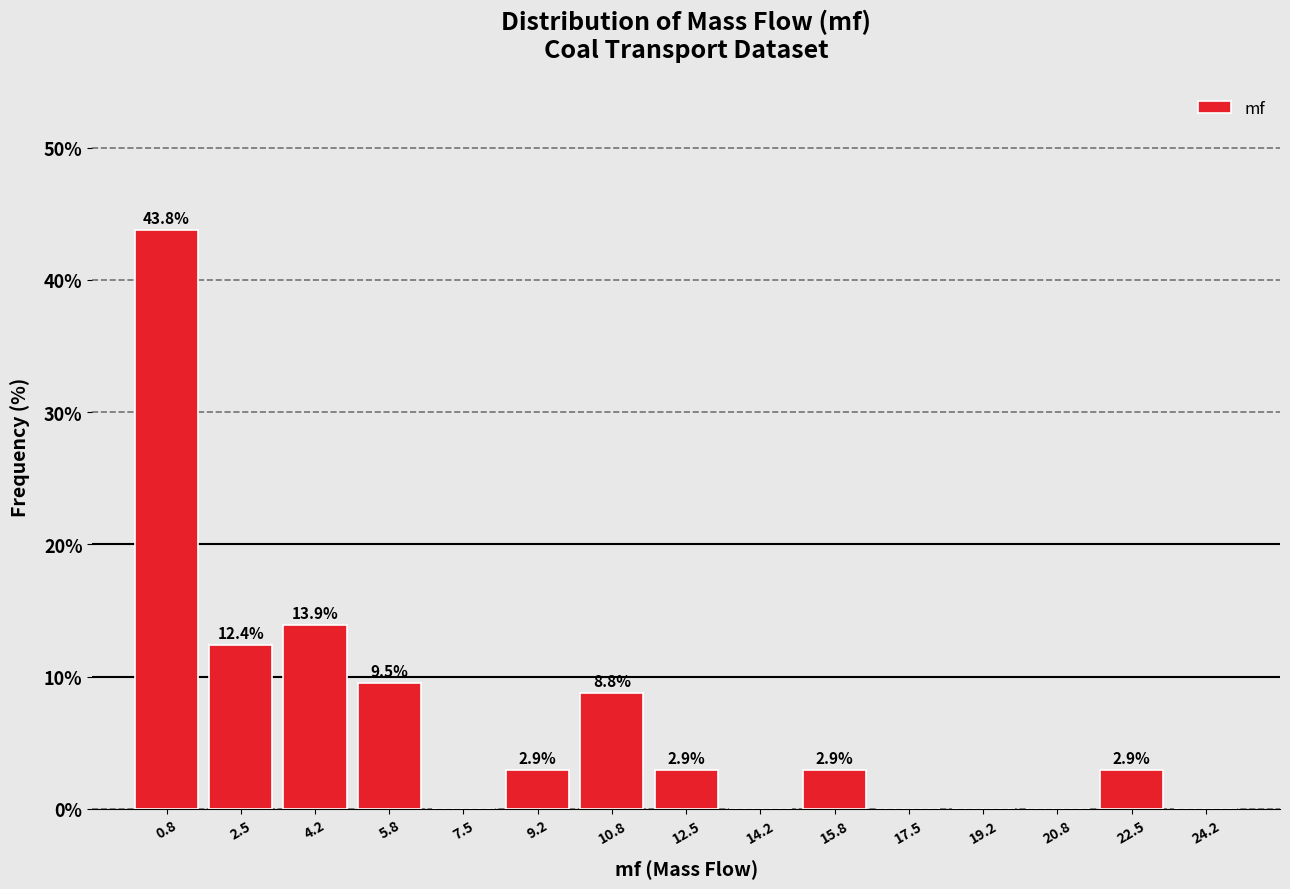

Over which range of the x-axis is the bar tallest?

0.0 to 1.6